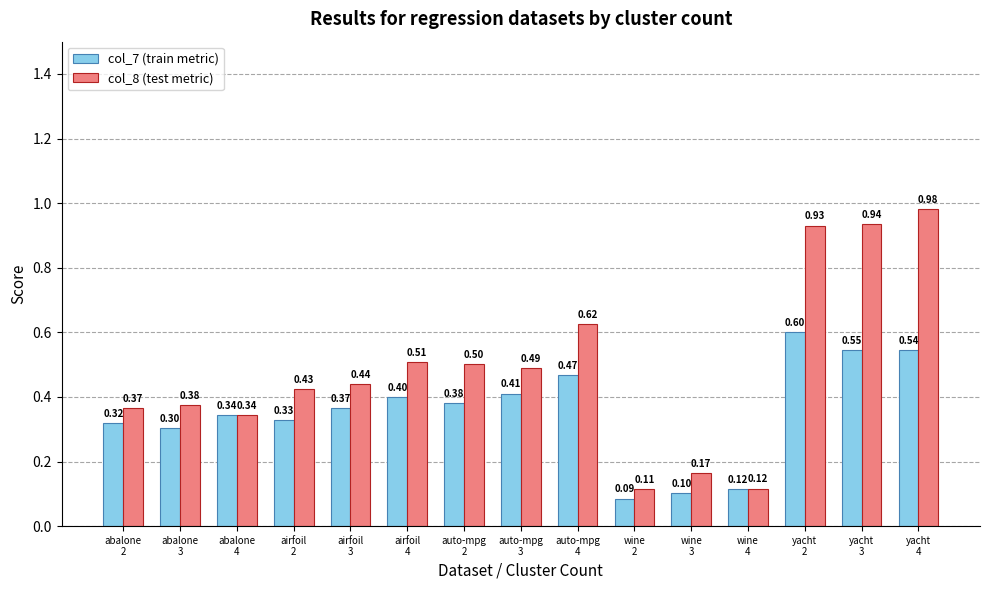

List the labels in order of col_8 (test metric) value, largest first.

yacht
4, yacht
3, yacht
2, auto-mpg
4, airfoil
4, auto-mpg
2, auto-mpg
3, airfoil
3, airfoil
2, abalone
3, abalone
2, abalone
4, wine
3, wine
4, wine
2